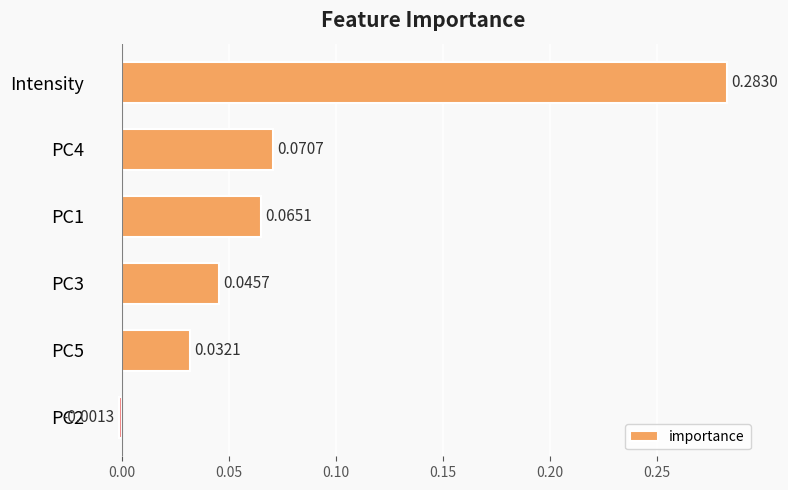

What is the label of the 1st bar from the top?

Intensity